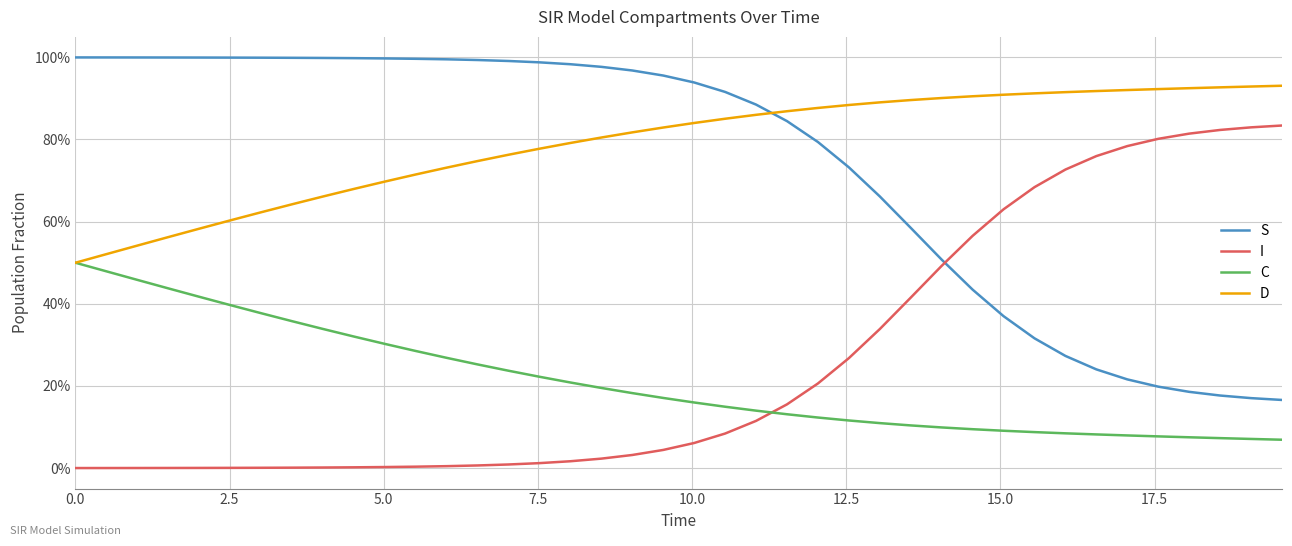

What are all the series names shown in the legend?

S, I, C, D